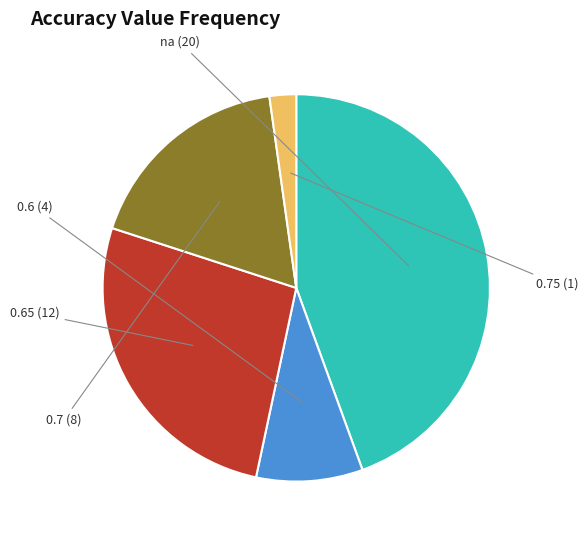

How many slices are in this pie chart?

5